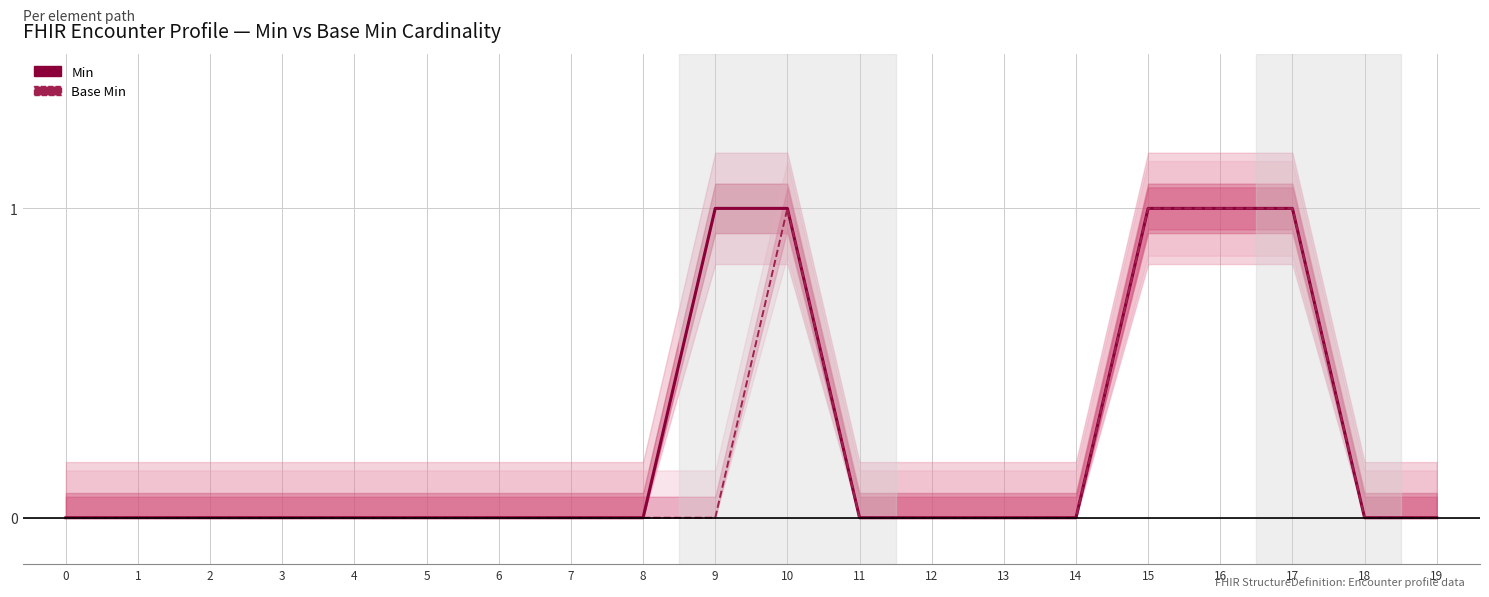

Reading right to left, extract all data points from this chart.

Min: 0	0	1	1	1	0	0	0	0	1	1	0	0	0	0	0	0	0	0	0
Base Min: 0	0	1	1	1	0	0	0	0	1	0	0	0	0	0	0	0	0	0	0